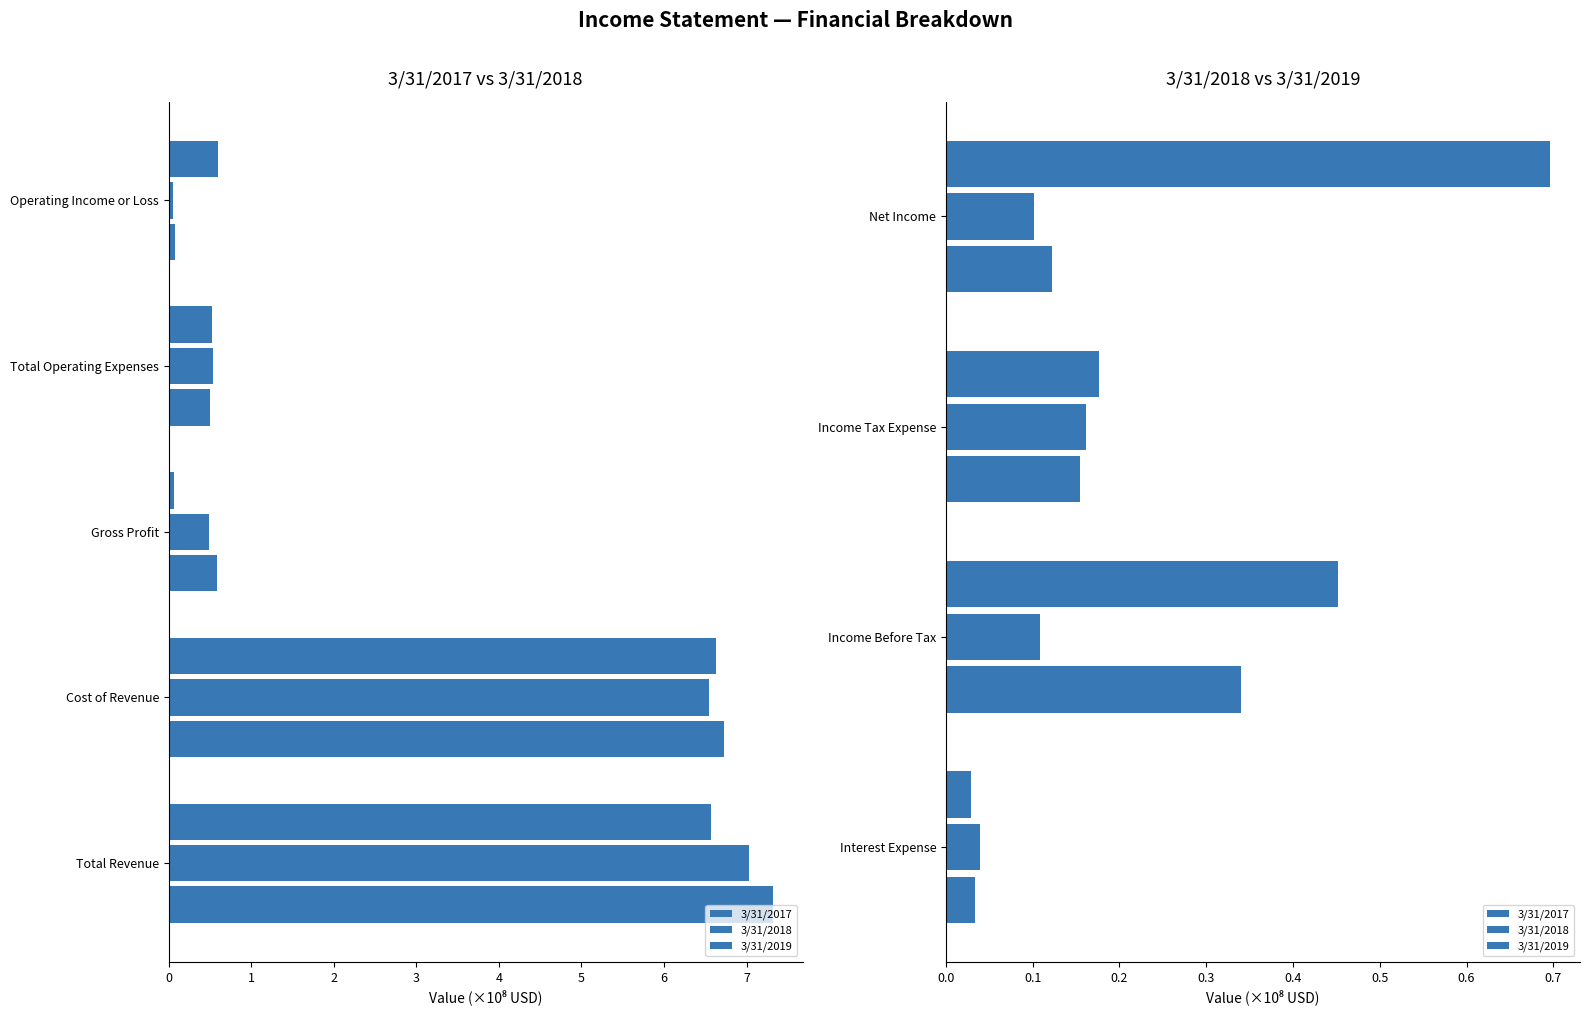

Is it true that 3/31/2019 equals 0.3 at Income Tax Expense?

False